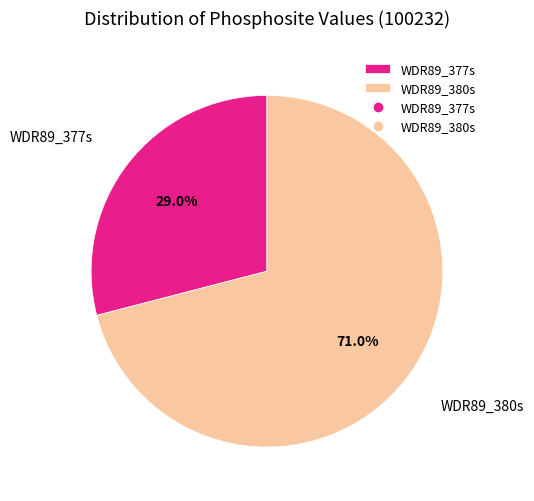

Is it true that WDR89_380s is 71% of the pie?

True